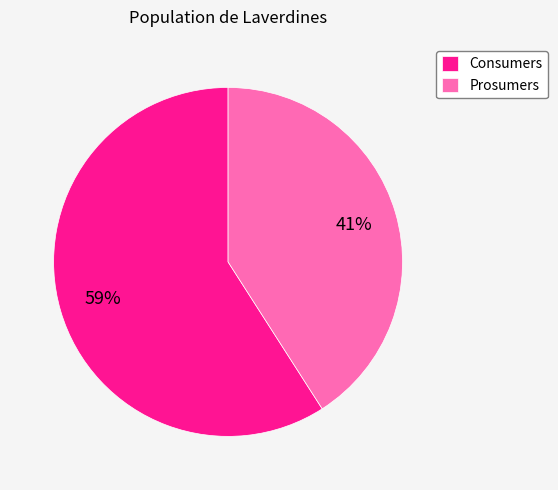

Rank the categories by value from highest to lowest.

Consumers, Prosumers